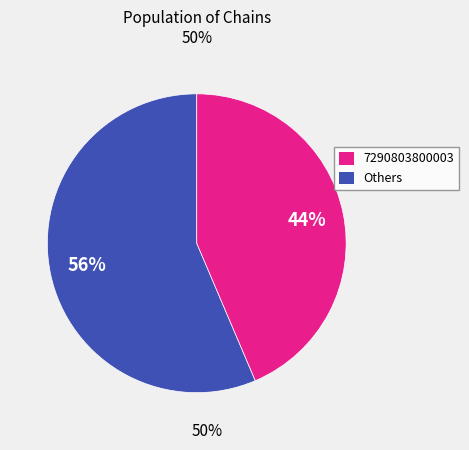

Count the number of slices in the pie.

2